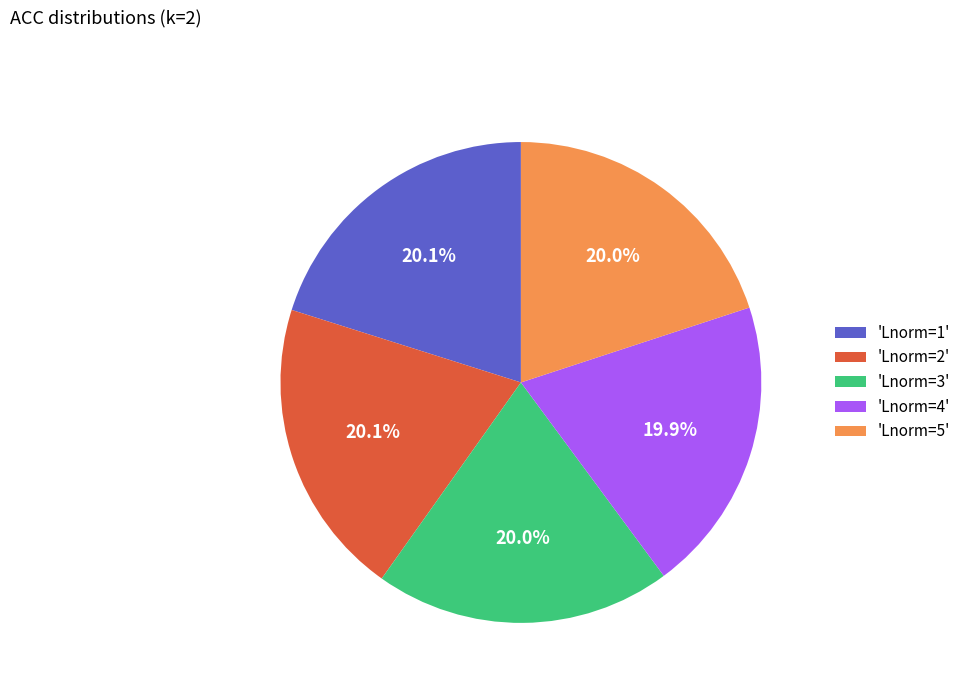

What is the total percentage of 'Lnorm=5' and 'Lnorm=4'?

39.9%